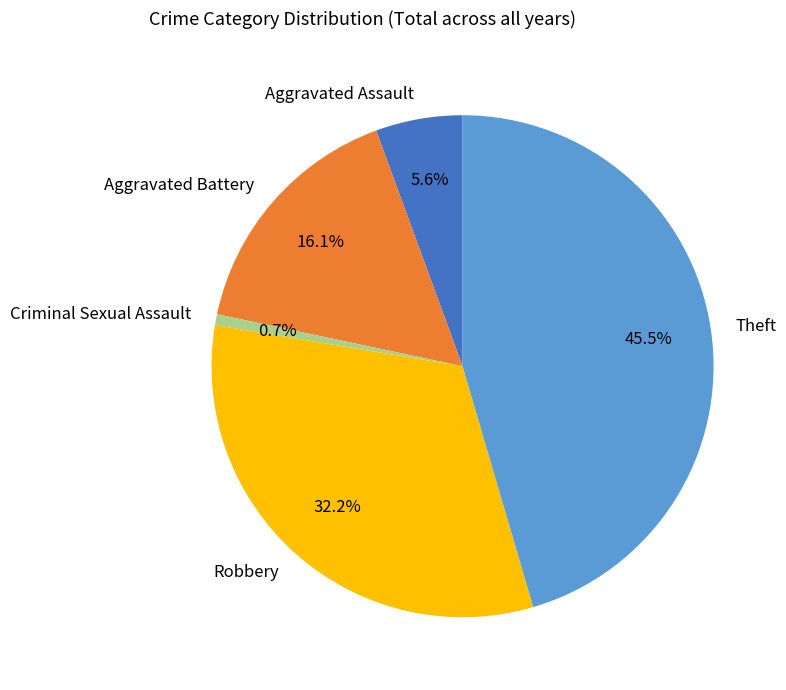

What is the largest slice in the pie chart?

Theft